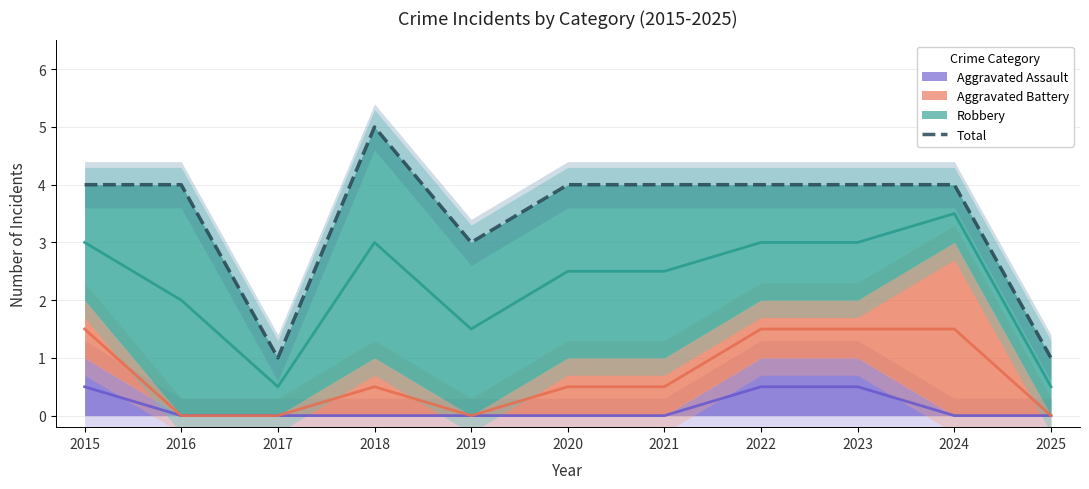

At which category does the data reach its first local valley?

2017